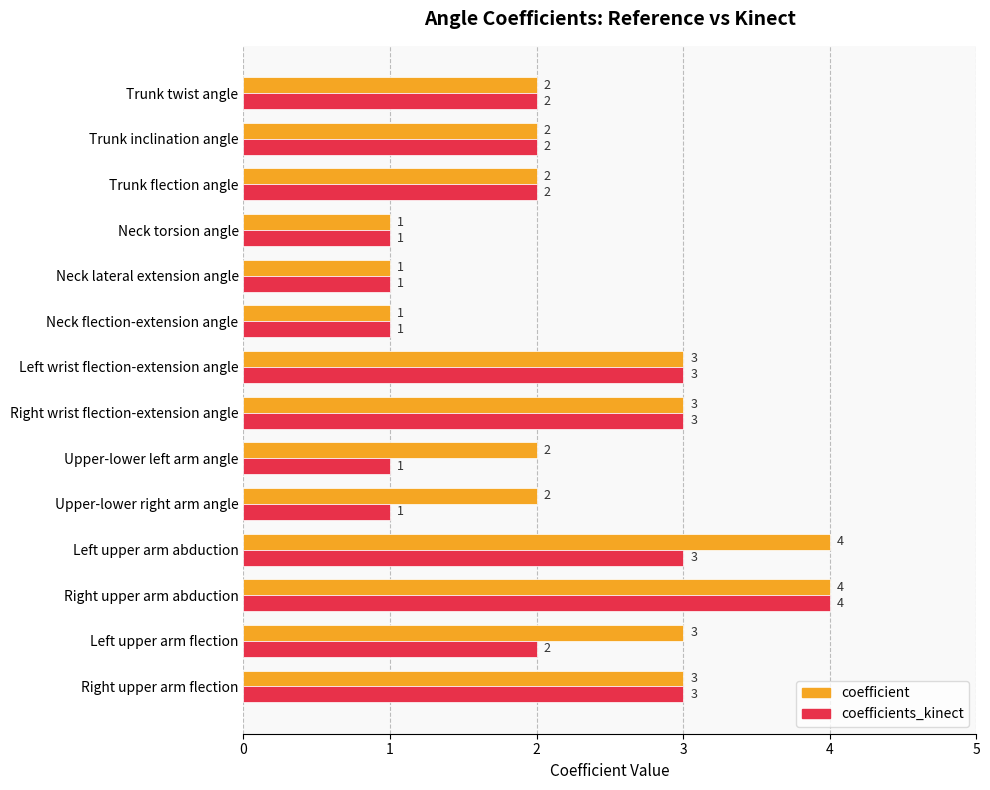

How many coefficient values are between 2 and 3?

9